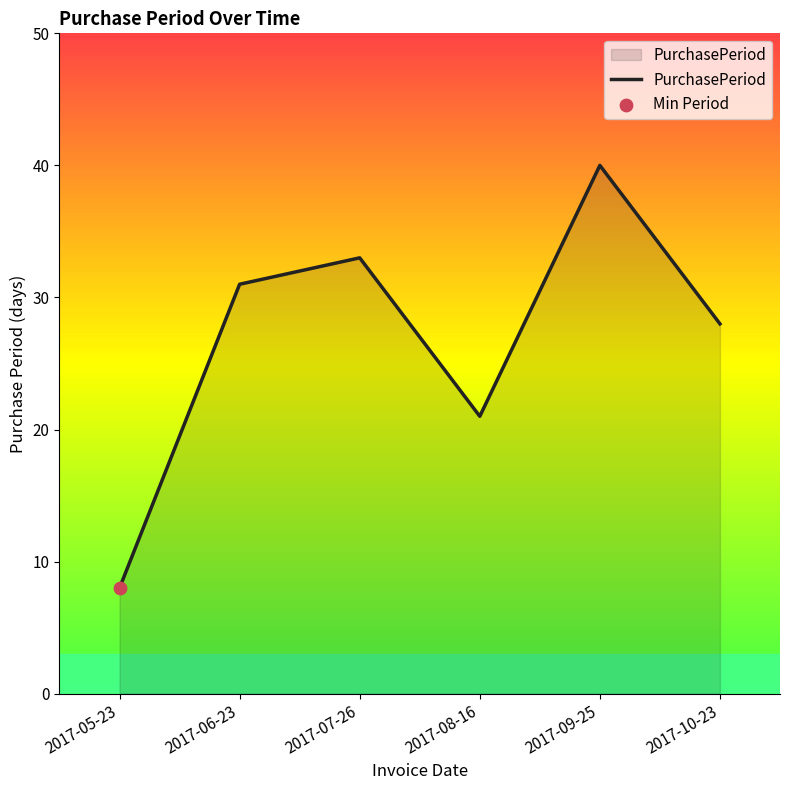

Which has a higher value, 2017-08-16 or 2017-06-23?

2017-06-23